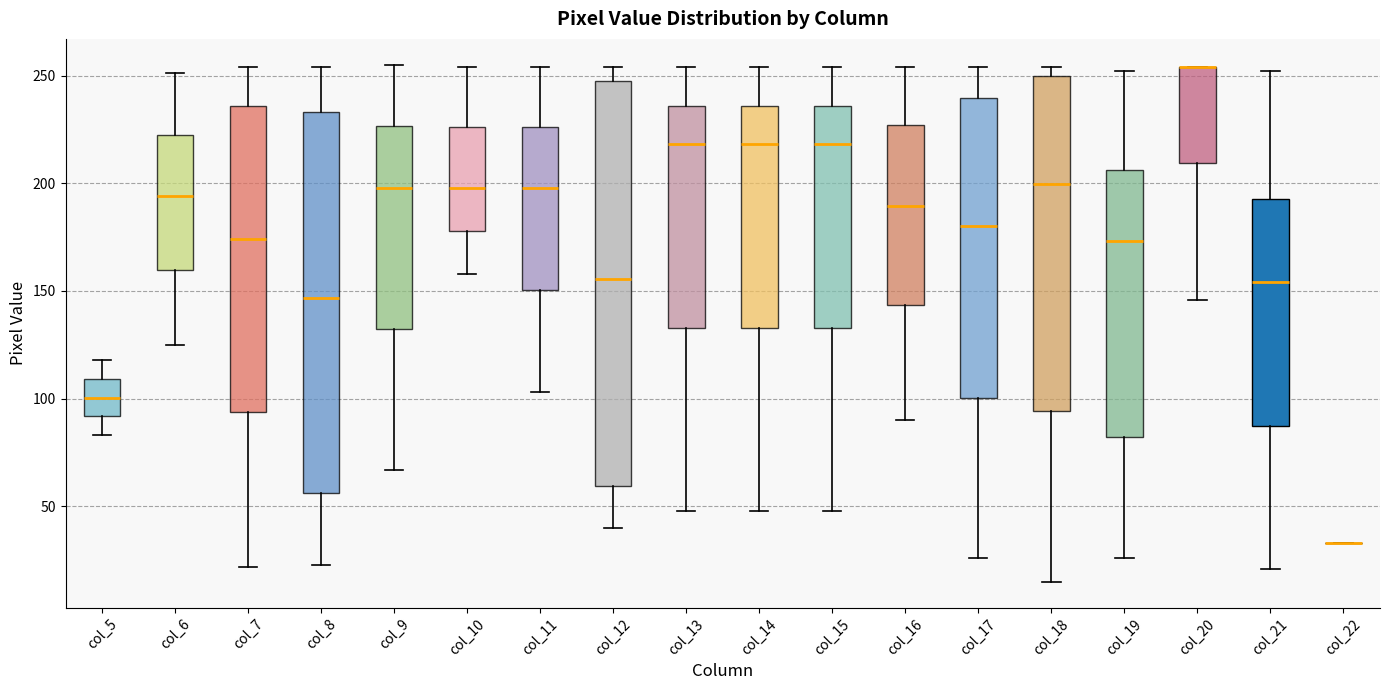

Which box is the tallest, from its lower edge to its upper edge?

col_12